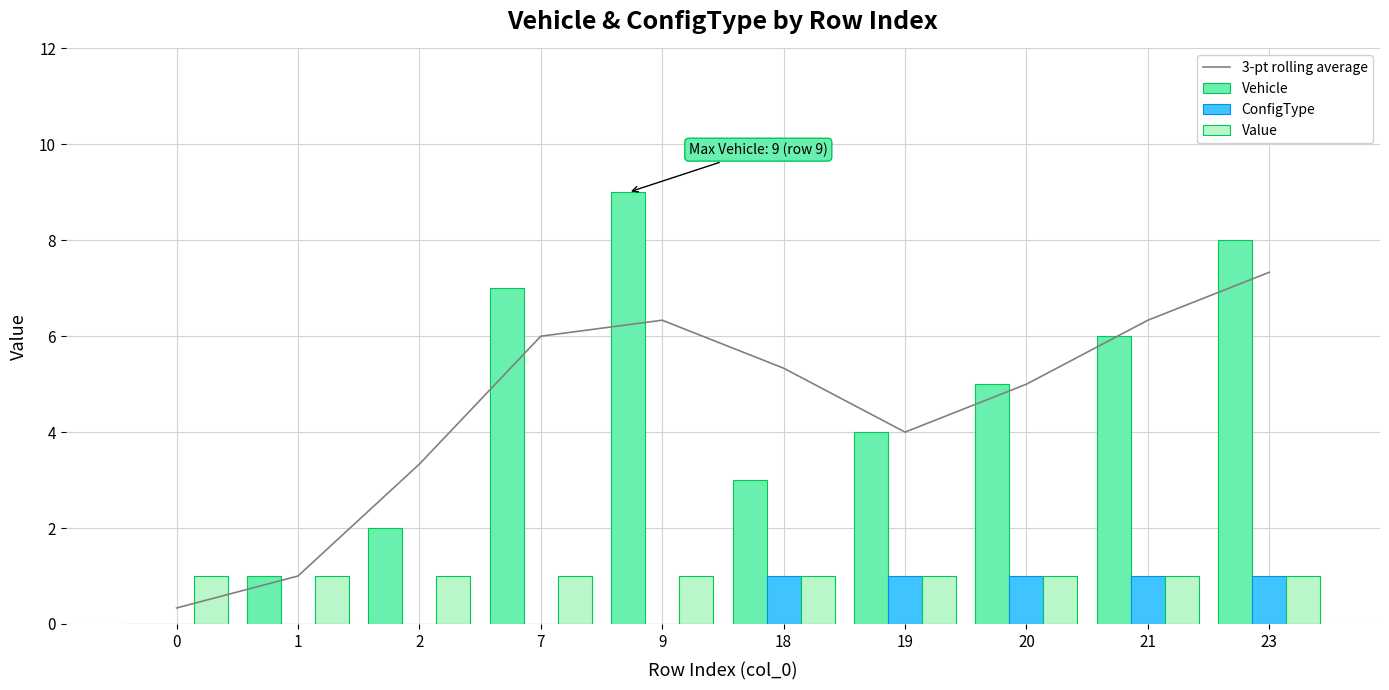

True or false: Vehicle has a value of 6.0 at 21.

True